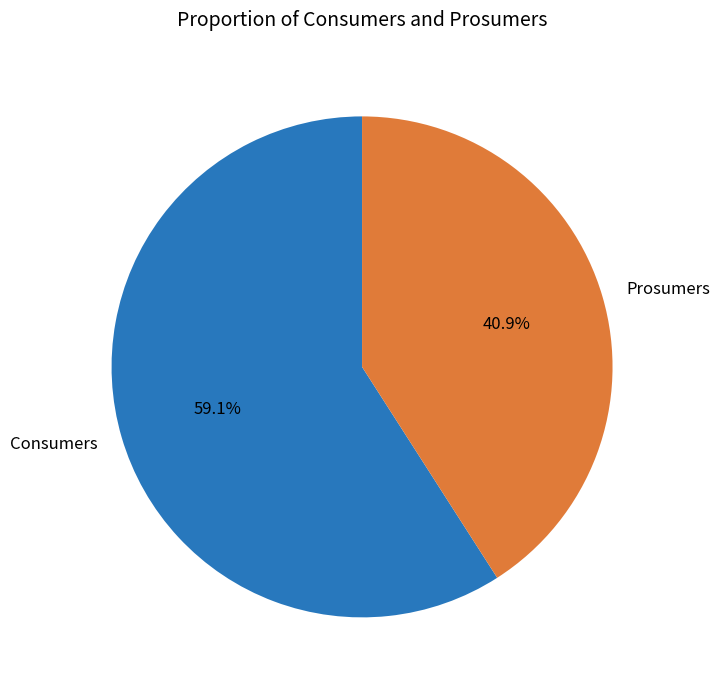

Count the number of slices in the pie.

2